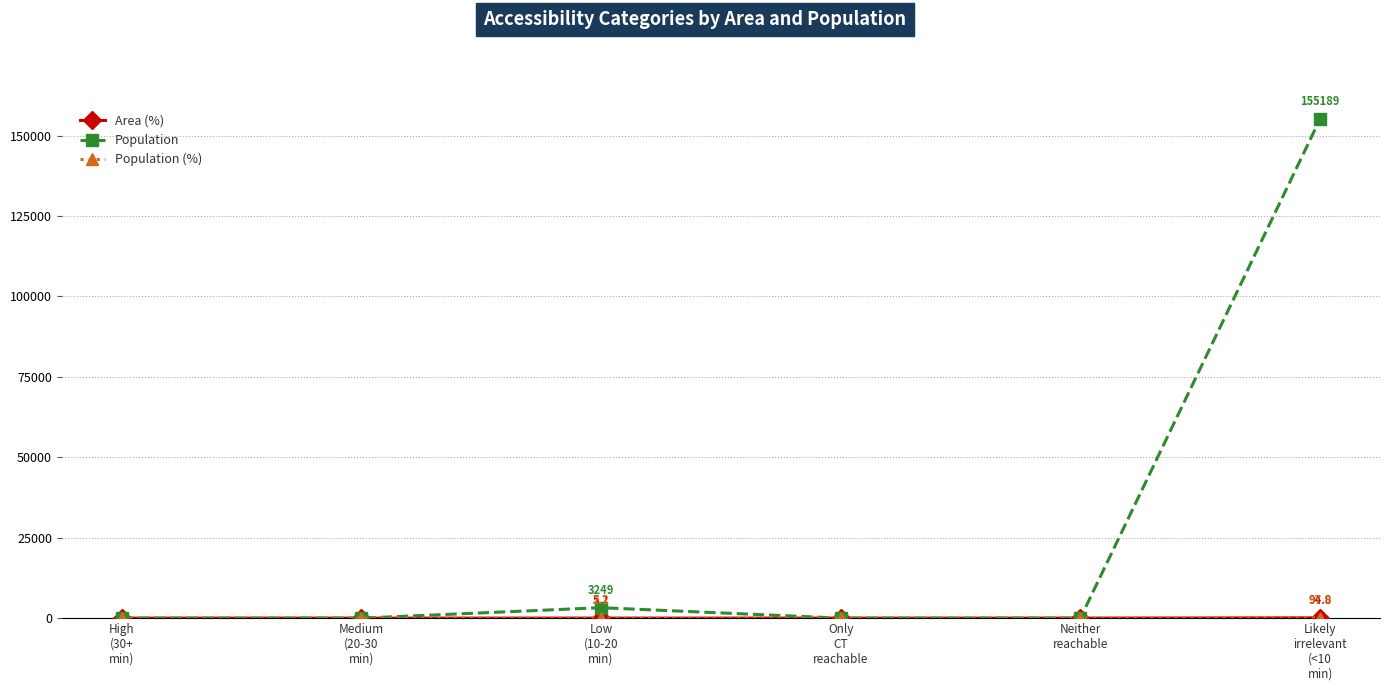

Which series has the largest total across all categories?

Population